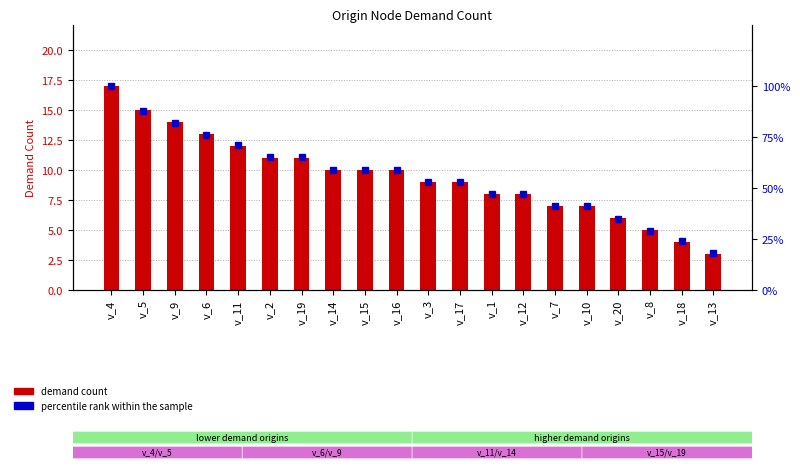

Rank the series at v_13 from lowest to highest value.

demand count, percentile rank within the sample